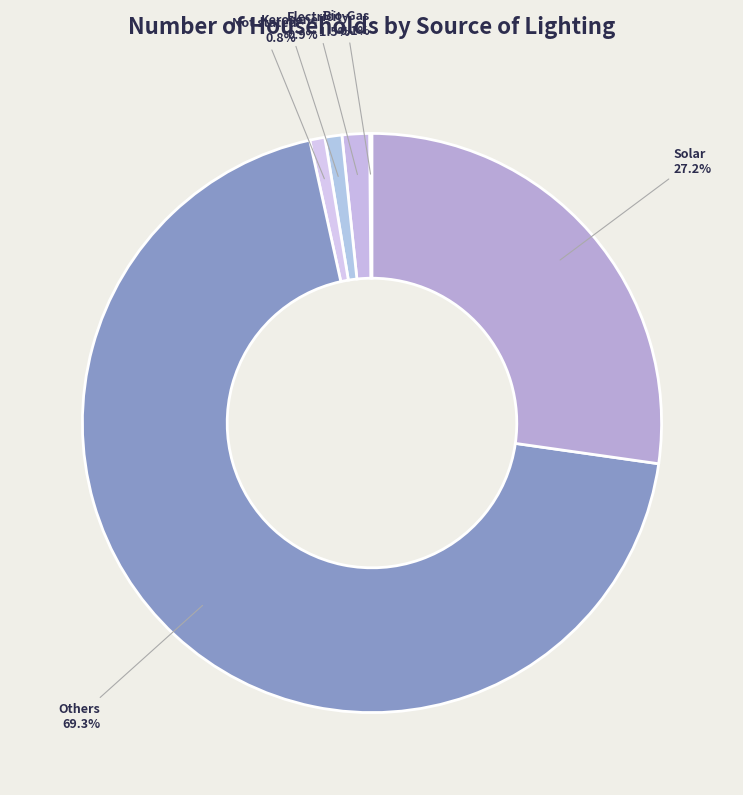

What is the largest slice in the pie chart?

Others